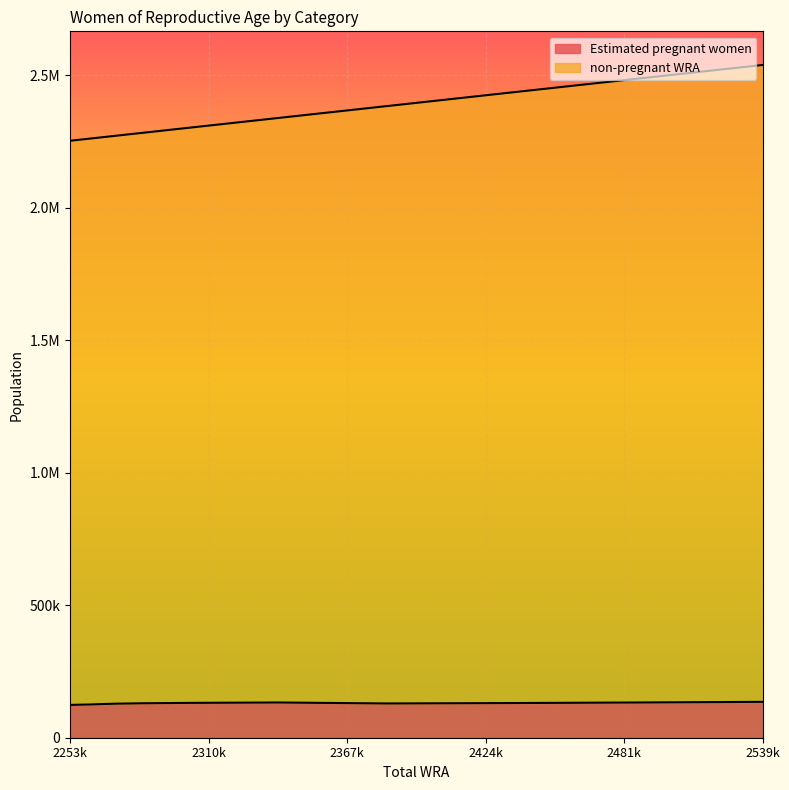

True or false: Estimated pregnant women and non-pregnant WRA cross at least once.

False